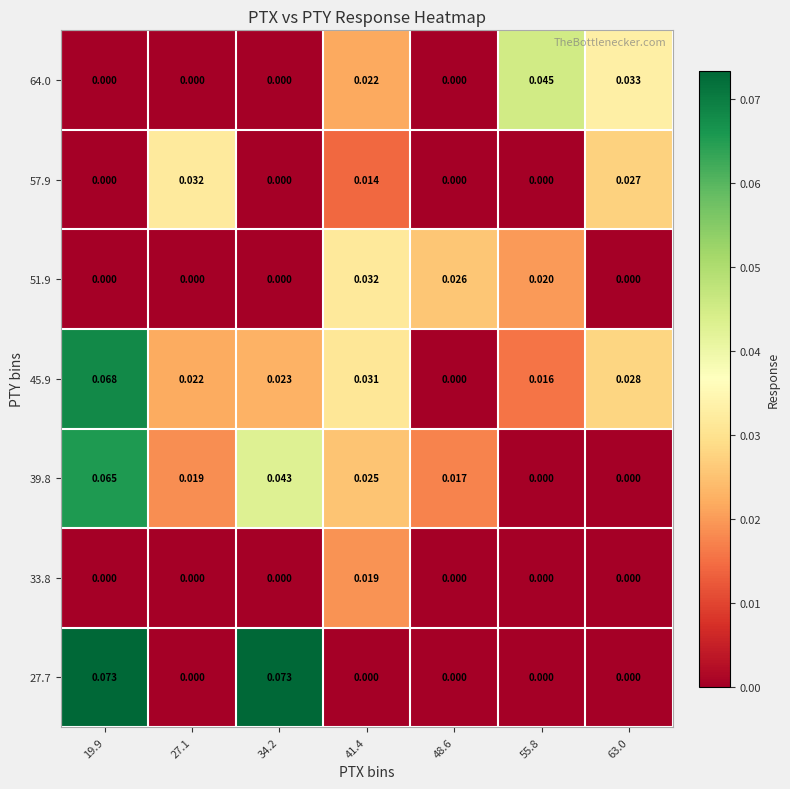

Count the number of categories in the chart.

7